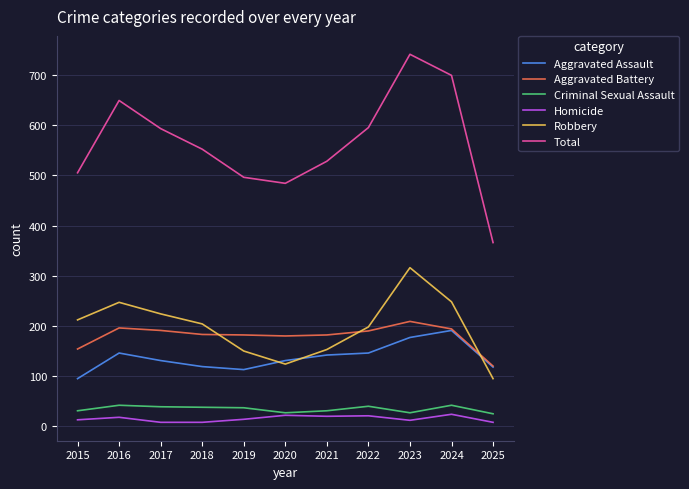

What is the sum of all Robbery values?

2171